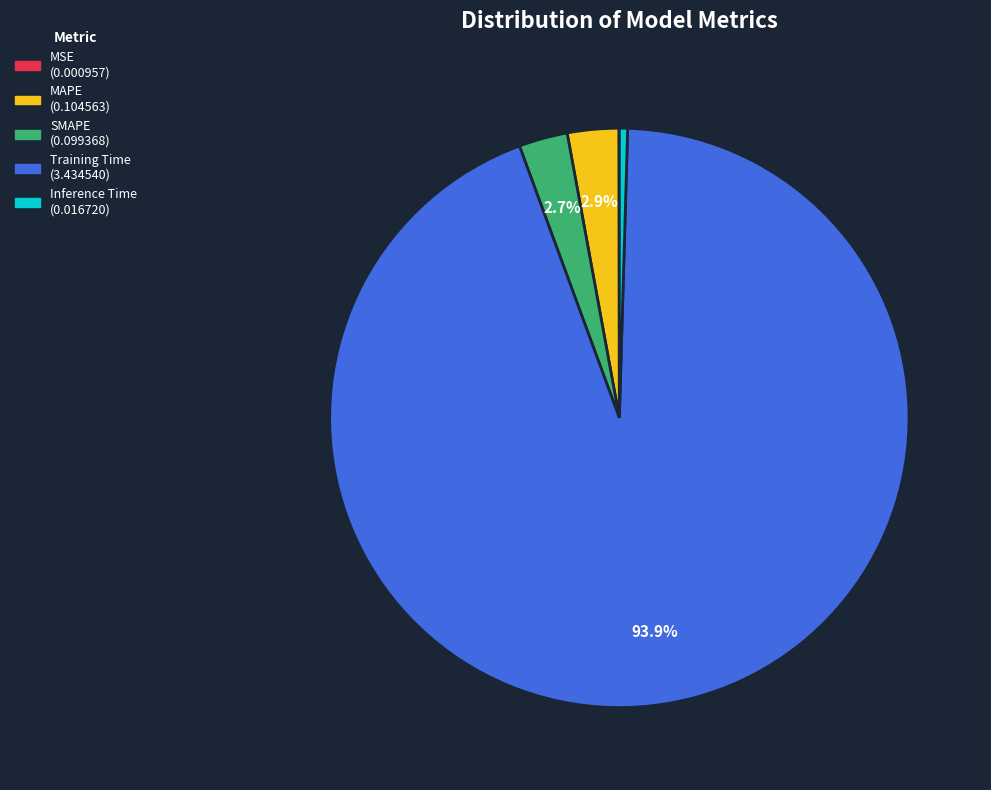

True or false: Inference Time accounts for 0% of the total.

True